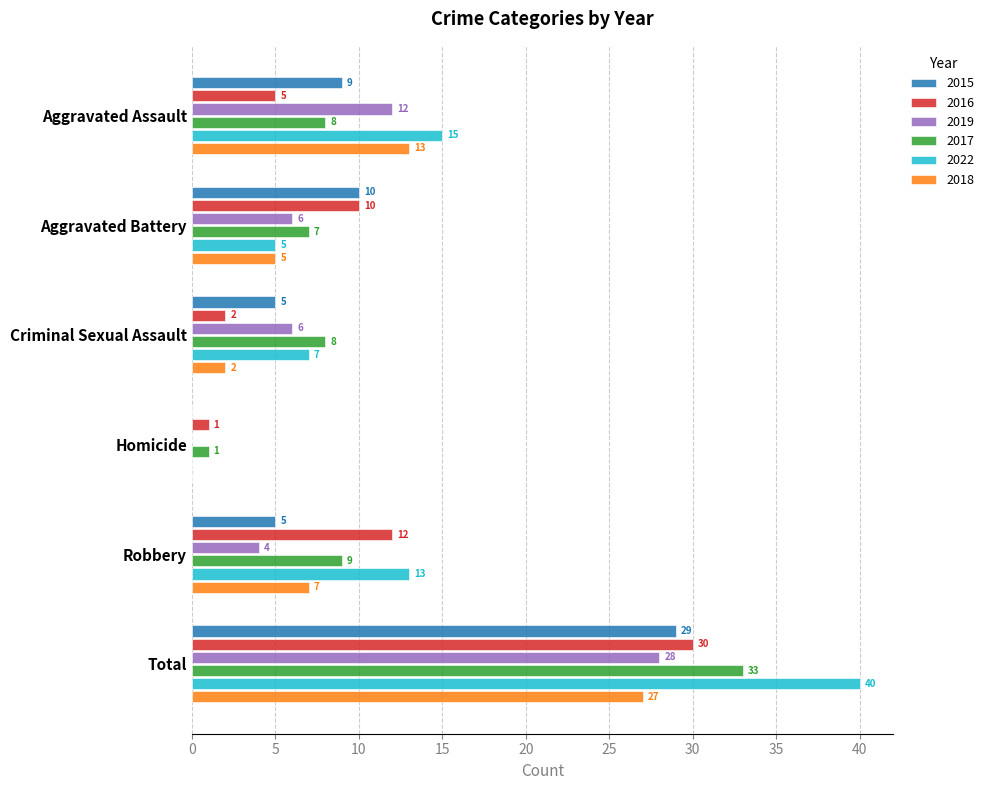

What is the greatest value displayed?

40